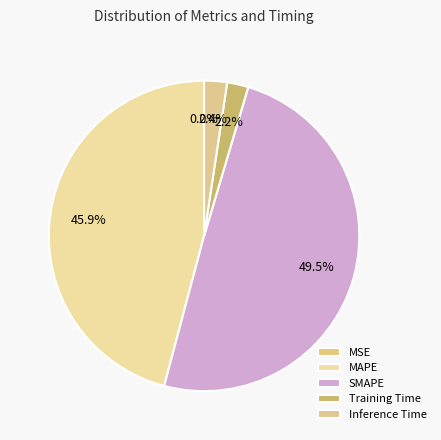

Is there a majority slice in this chart?

No